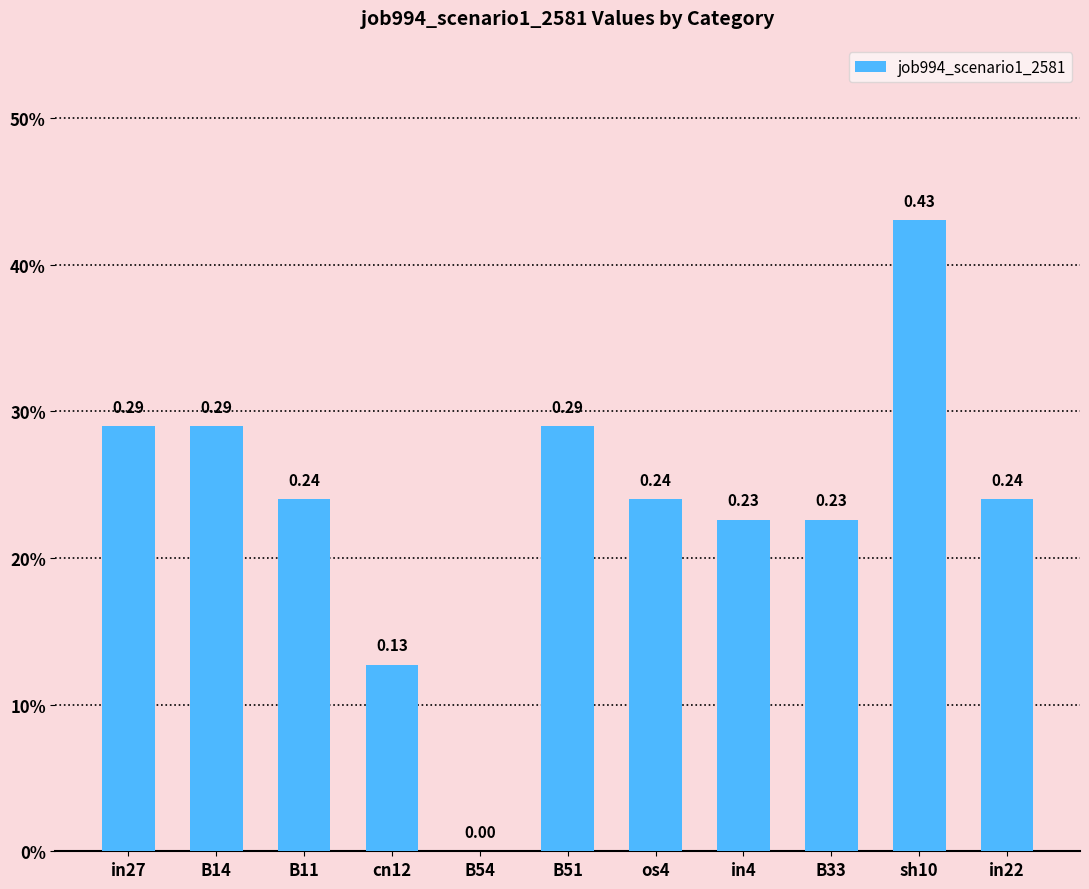

List the labels in order of value, smallest first.

B54, cn12, in4, B33, B11, os4, in22, in27, B14, B51, sh10